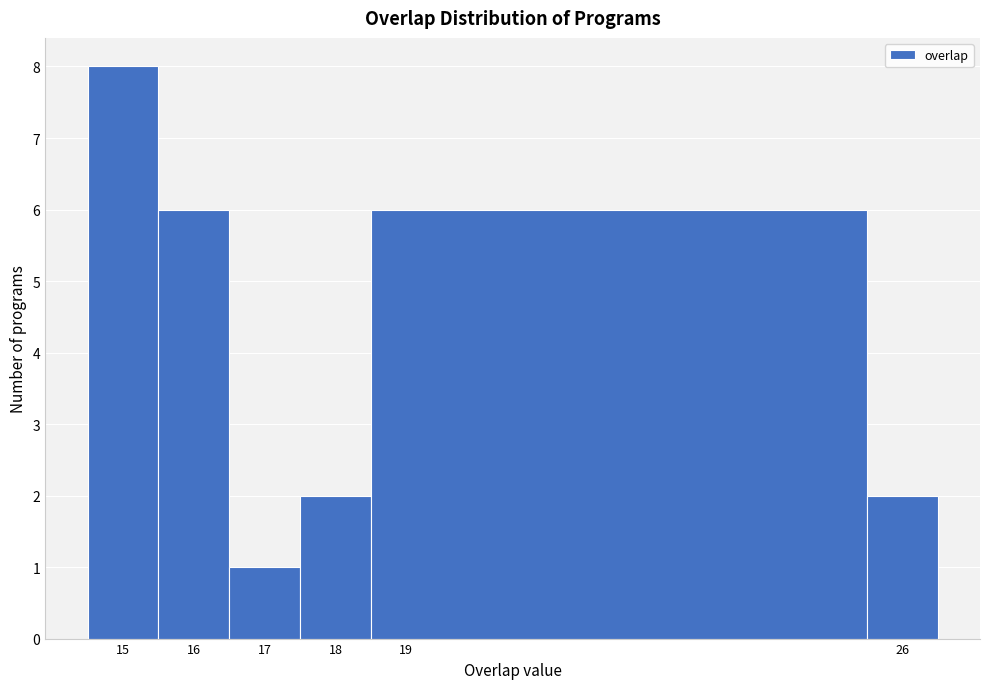

Reading left to right, transcribe this chart: for each bar, give the range it covers on the x-axis and its height. The values are not printed on the chart, so give them approximately, as read against the axis.

14.5 to 15.5: 8
15.5 to 16.5: 6
16.5 to 17.5: 1
17.5 to 18.5: 2
18.5 to 25.5: 6
25.5 to 26.5: 2